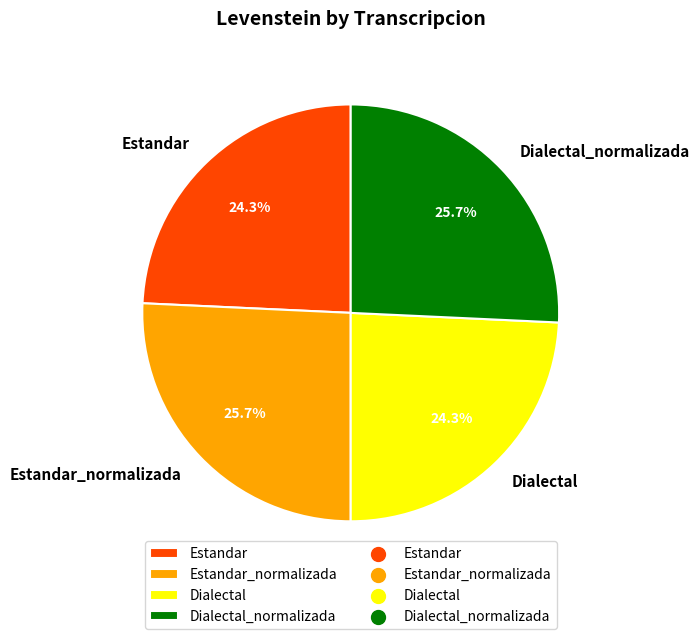

What is the ratio of the value at Dialectal to the value at Estandar_normalizada?

0.9